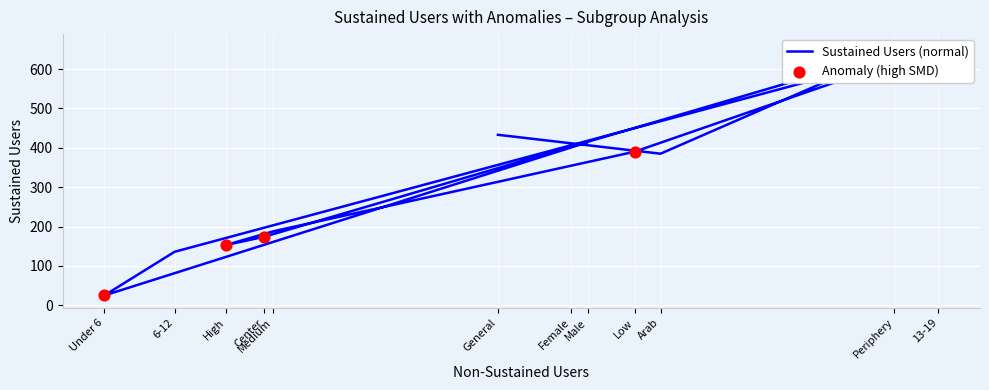

What is the change in value from 6-12 to High?

+17